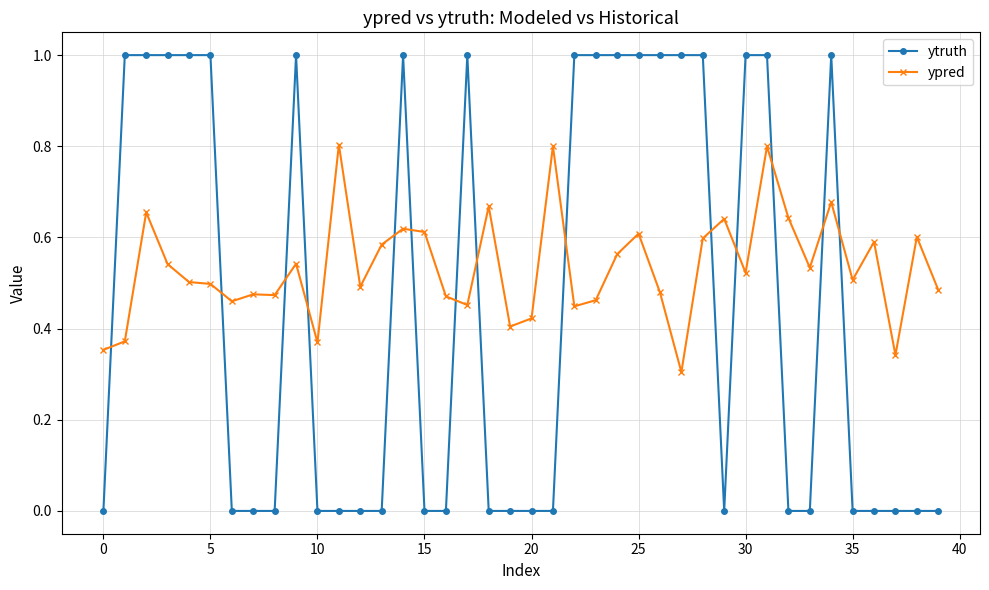

List the series in order of their overall mean, lowest first.

ytruth, ypred